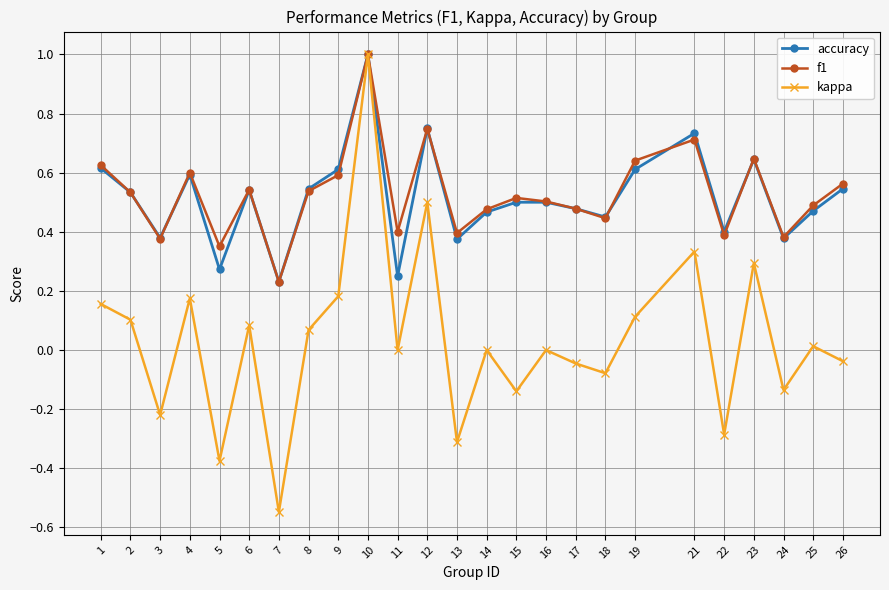

Does the chart have visible grid lines?

Yes